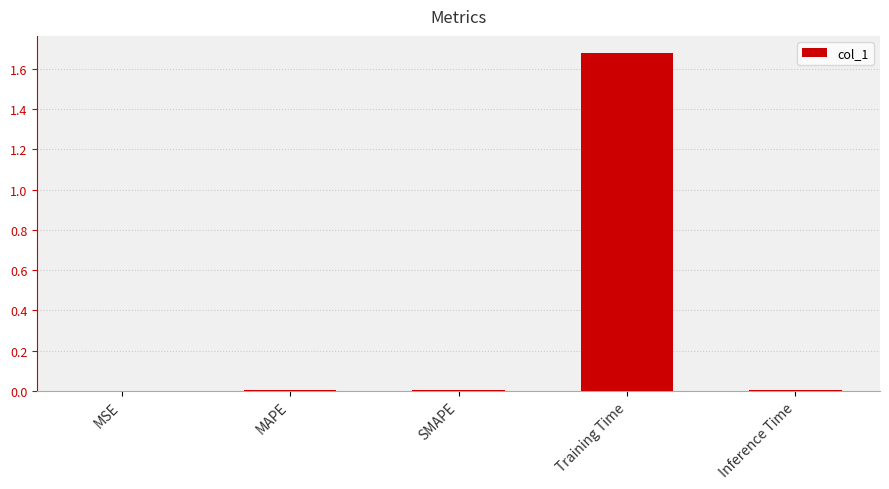

What is the change in value from MAPE to Training Time?

+1.7